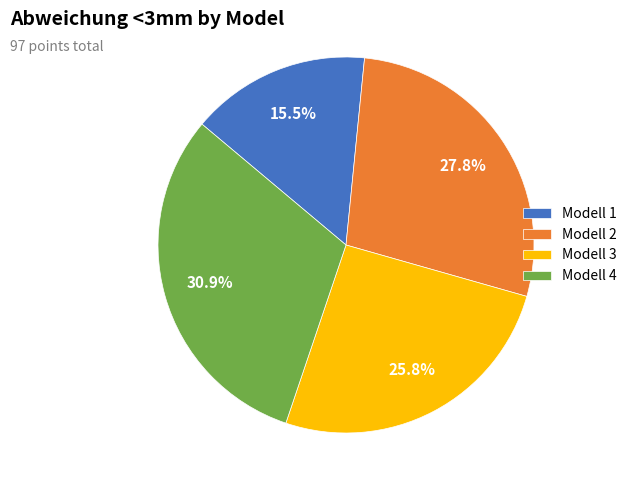

Combined, what portion of the pie is Modell 4 and Modell 3?

56.7%